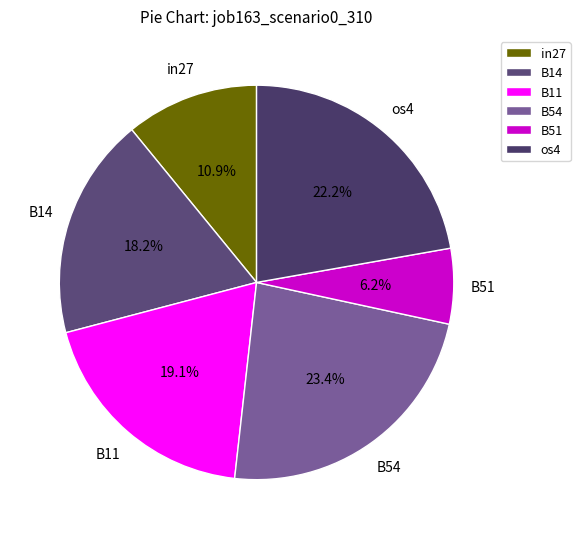

Which has a higher value, B11 or B14?

B11